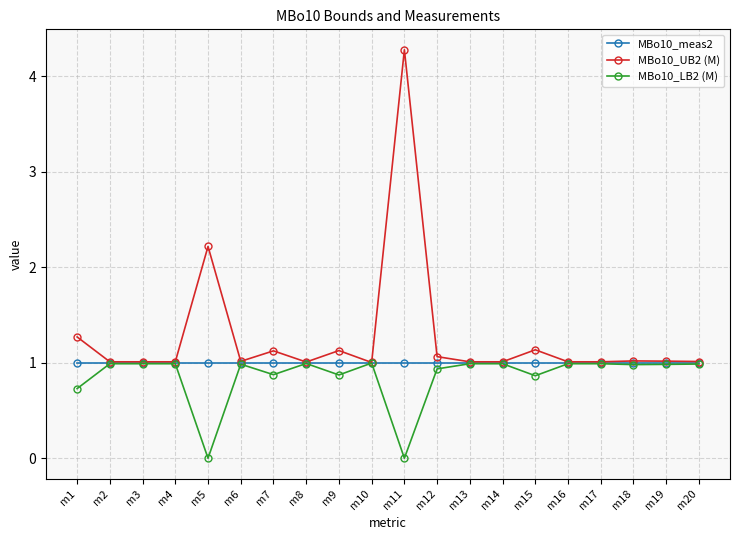

What is the approximate value of MBo10_meas2 at m13?

1.0